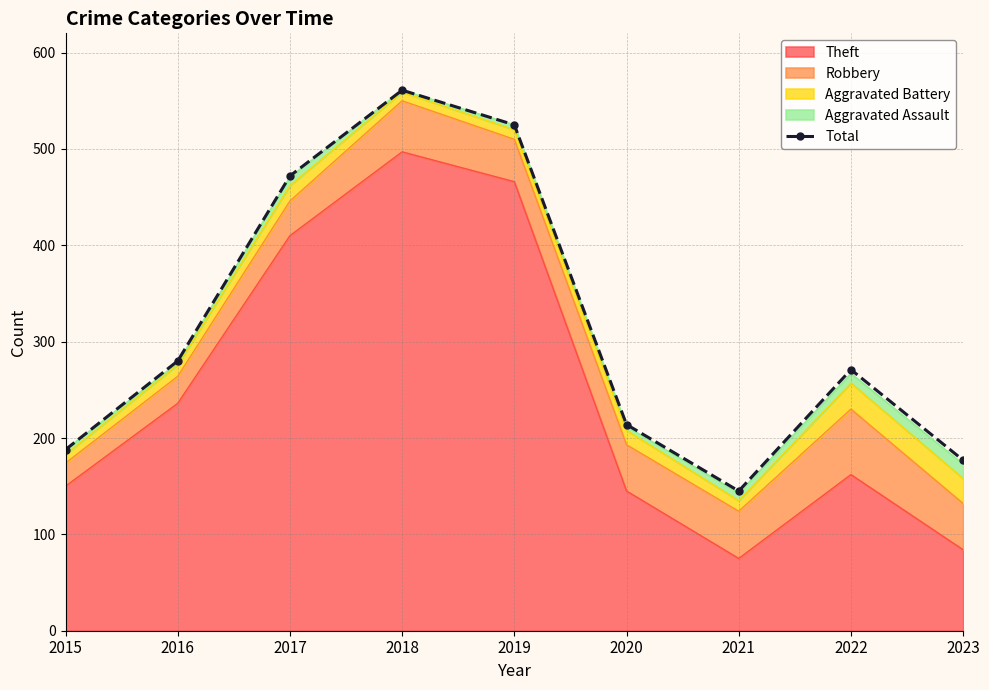

What is the maximum value shown in the chart?

561